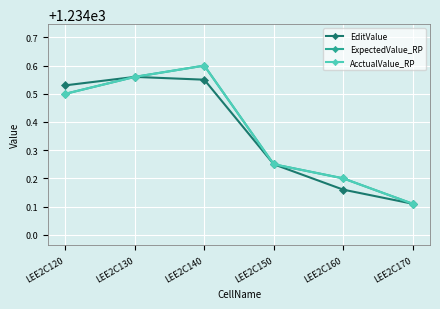

True or false: AcctualValue_RP and ExpectedValue_RP intersect in this chart.

False